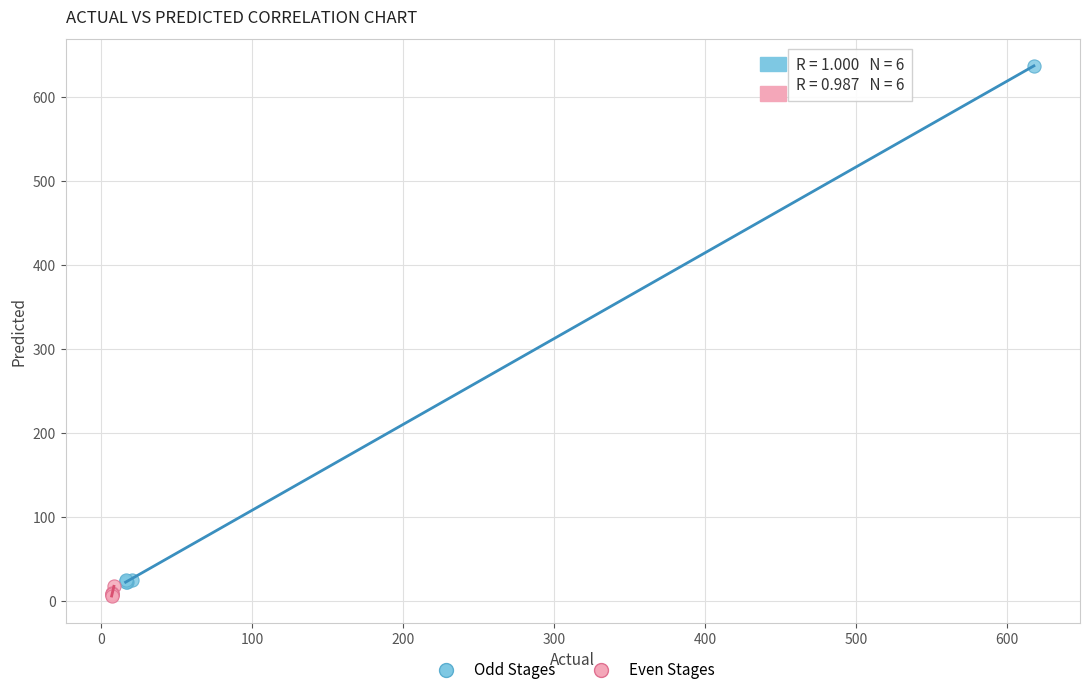

Which series contains the highest Y value?

Odd Stages